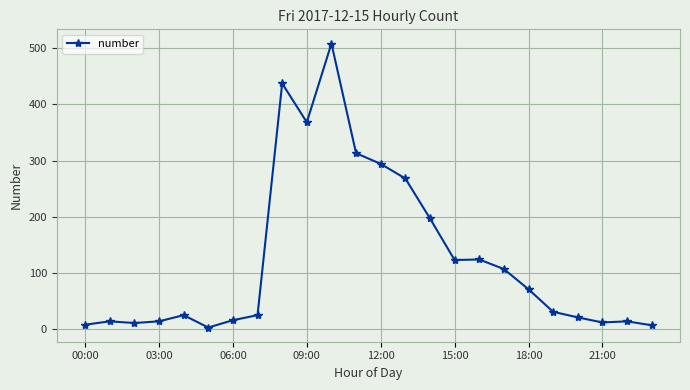

What is the average value?

125